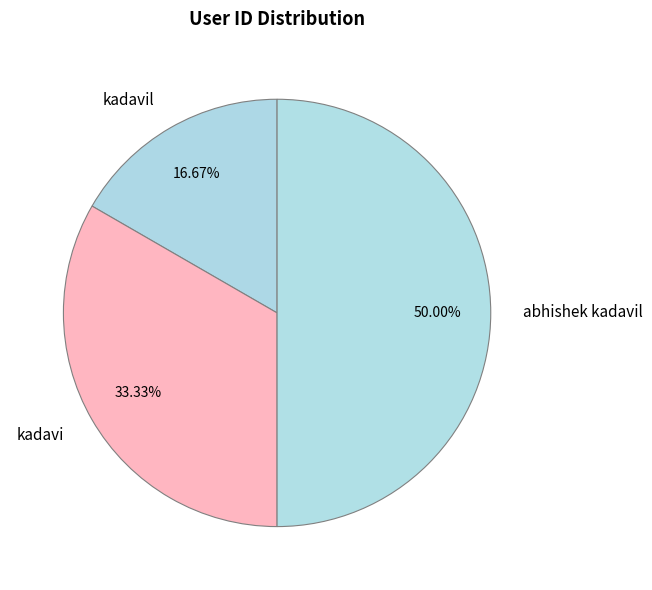

To the nearest percent, what percentage of the pie is abhishek kadavil?

50%